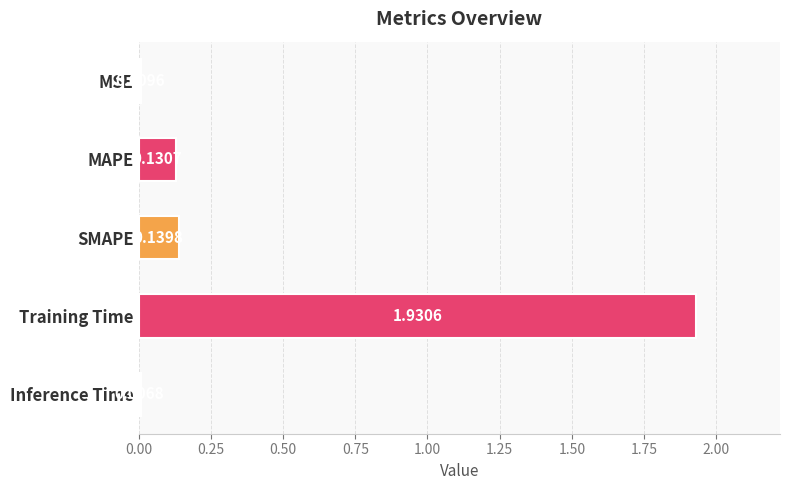

What is the change in value from Training Time to Inference Time?

-1.9